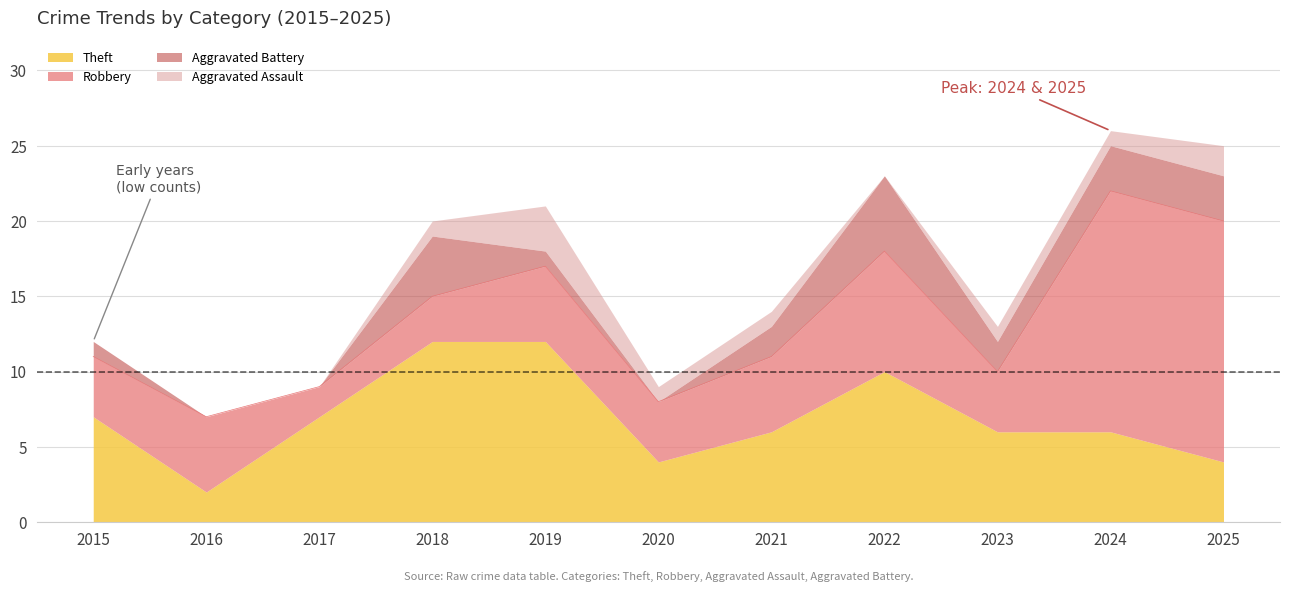

True or false: Theft and Robbery intersect in this chart.

True